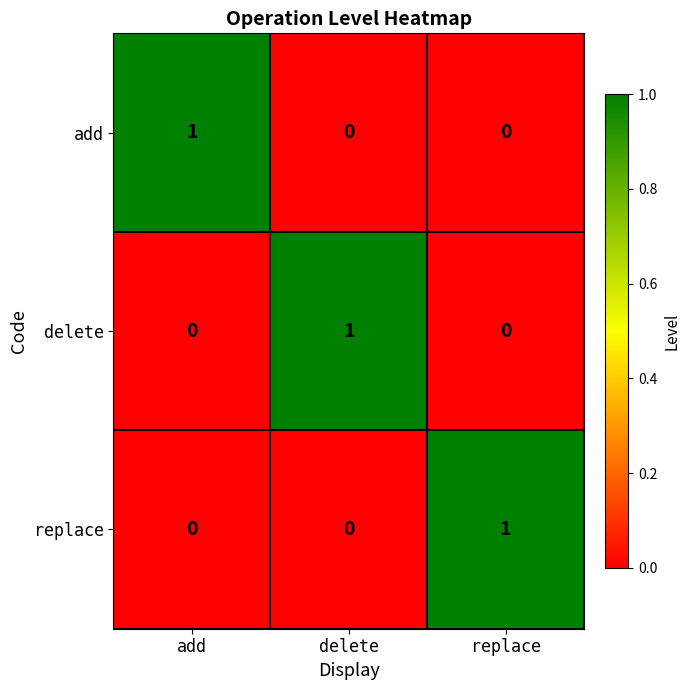

The replace series shows 0 at delete. True or false?

True